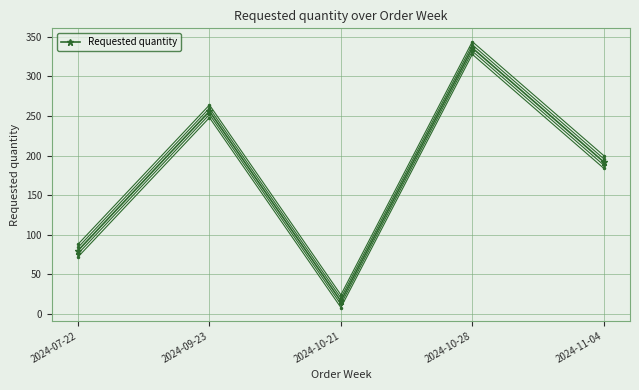

Reading left to right, list all the values displayed in this chart.

Requested quantity (band 0): 2024-07-22=72	2024-09-23=248	2024-10-21=8	2024-10-28=328	2024-11-04=184
Requested quantity (band 1): 2024-07-22=76	2024-09-23=252	2024-10-21=12	2024-10-28=332	2024-11-04=188
Requested quantity: 2024-07-22=80	2024-09-23=256	2024-10-21=16	2024-10-28=336	2024-11-04=192
Requested quantity (band 3): 2024-07-22=84	2024-09-23=260	2024-10-21=20	2024-10-28=340	2024-11-04=196
Requested quantity (band 4): 2024-07-22=88	2024-09-23=264	2024-10-21=24	2024-10-28=344	2024-11-04=200